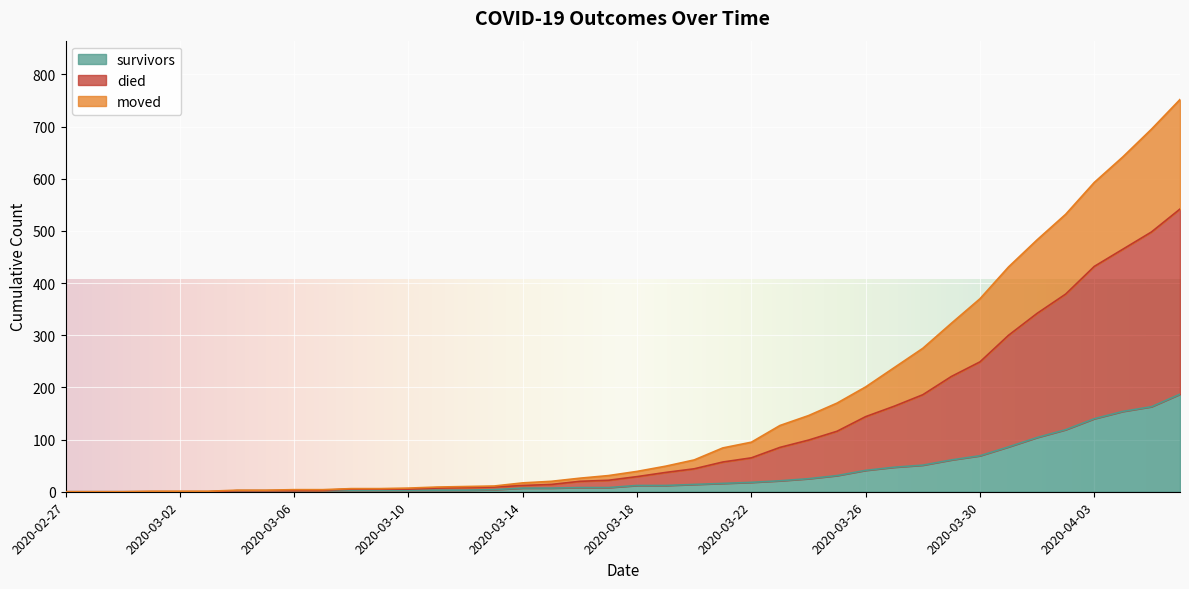

What is the sum of the survivors values at 2020-03-04 and 2020-03-09?

5